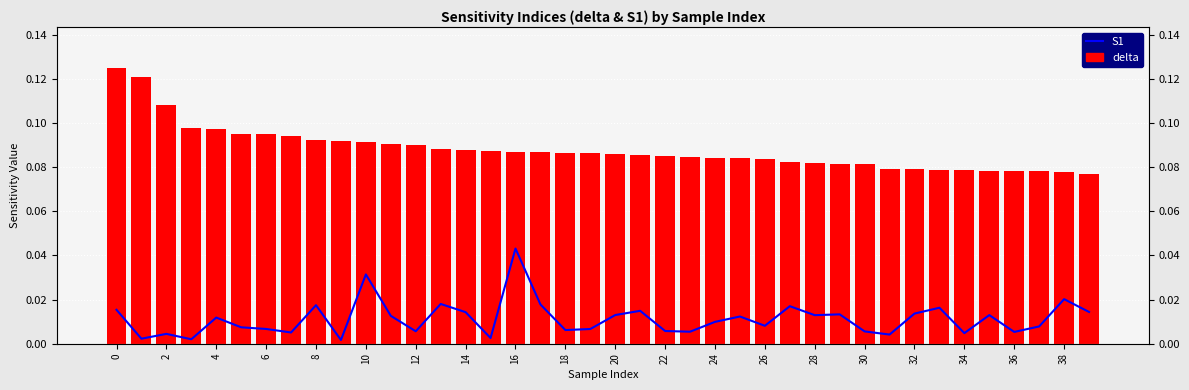

Between 4 and 18, which is larger?

4